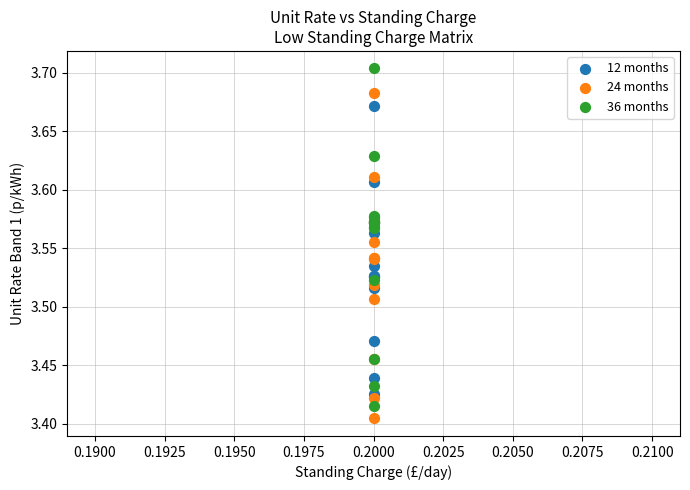

Which series reaches the maximum Y coordinate?

36 months